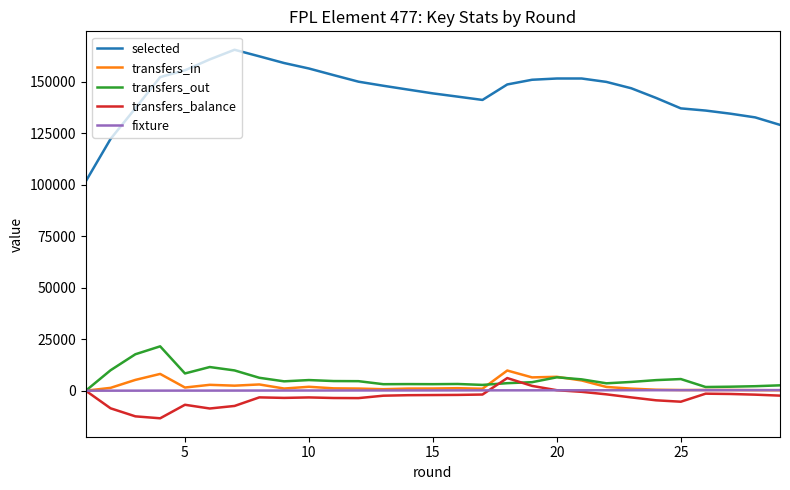

Does the chart have visible grid lines?

No